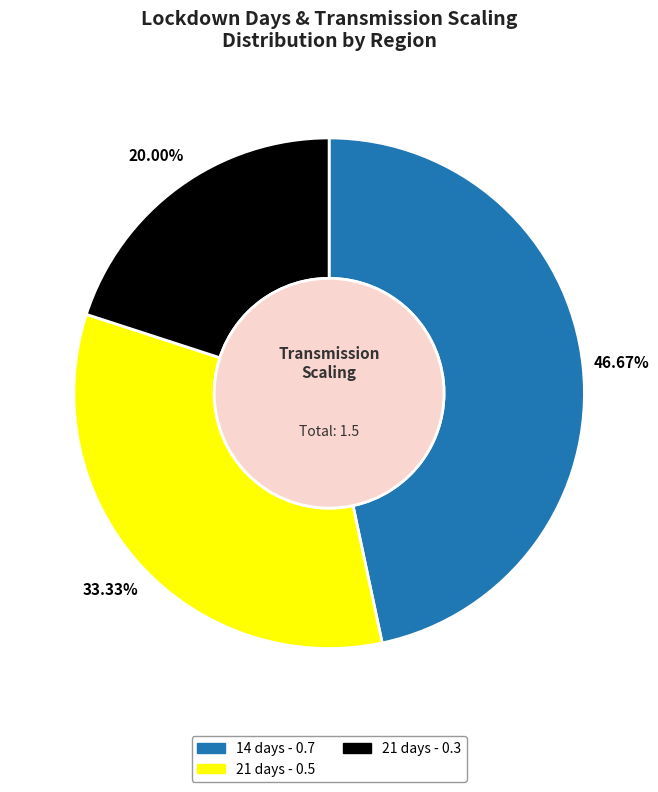

Which category has the biggest portion of the pie?

14 days - 0.7